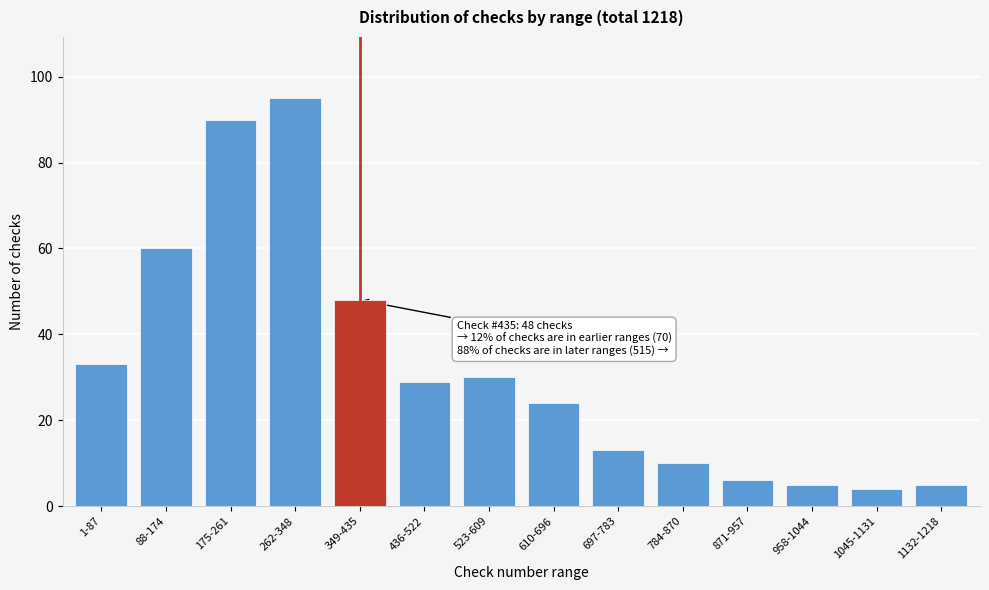

Reading right to left, list all the values displayed in this chart.

5	4	5	6	10	13	24	30	29	48	95	90	60	33